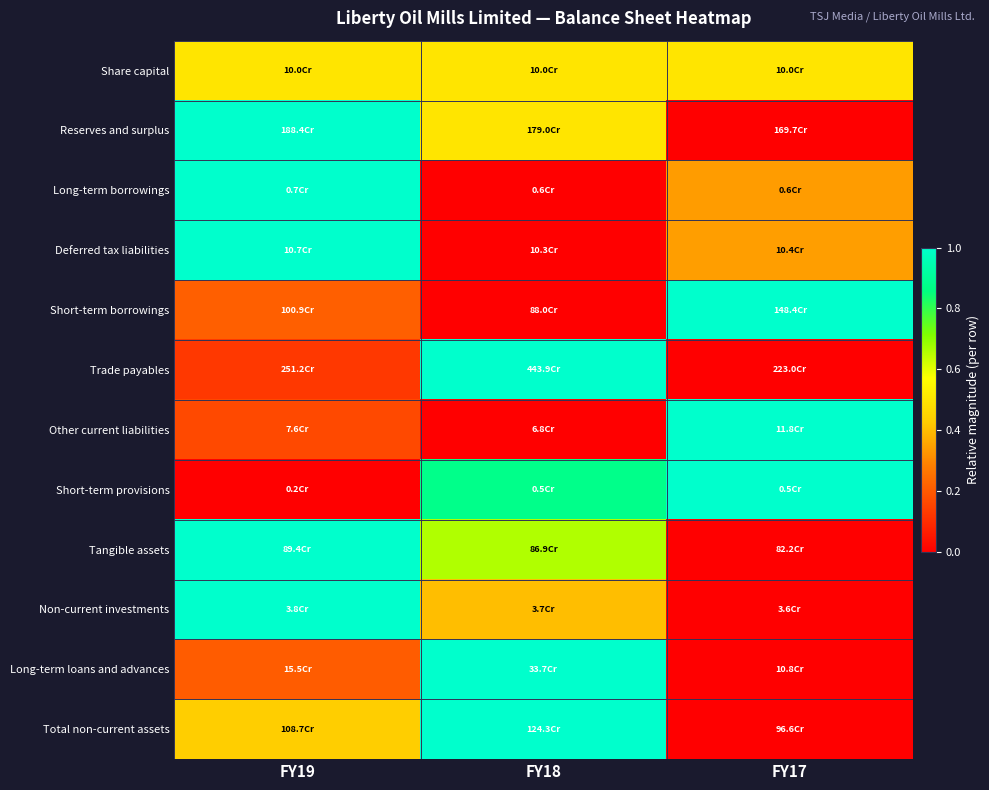

Reading right to left, what are all the values shown in this chart?

Share capital: FY17=0.5	FY18=0.5	FY19=0.5
Reserves and surplus: FY17=0.0	FY18=0.5	FY19=1.0
Long-term borrowings: FY17=0.3	FY18=0.0	FY19=1.0
Deferred tax liabilities: FY17=0.3	FY18=0.0	FY19=1.0
Short-term borrowings: FY17=1.0	FY18=0.0	FY19=0.2
Trade payables: FY17=0.0	FY18=1.0	FY19=0.1
Other current liabilities: FY17=1.0	FY18=0.0	FY19=0.2
Short-term provisions: FY17=1.0	FY18=0.9	FY19=0.0
Tangible assets: FY17=0.0	FY18=0.7	FY19=1.0
Non-current investments: FY17=0.0	FY18=0.4	FY19=1.0
Long-term loans and advances: FY17=0.0	FY18=1.0	FY19=0.2
Total non-current assets: FY17=0.0	FY18=1.0	FY19=0.4